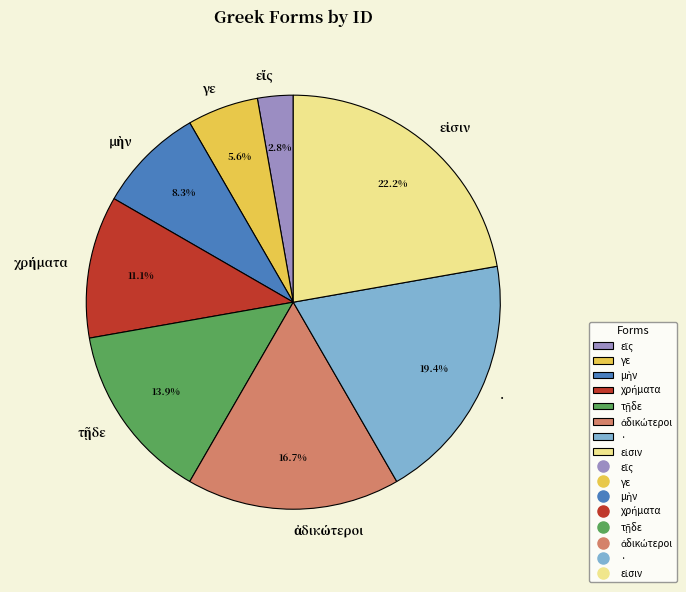

How many slices are in this pie chart?

8